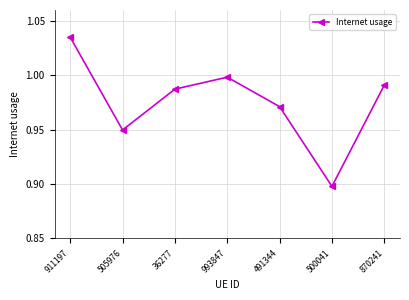

Where is the first local maximum?

993847